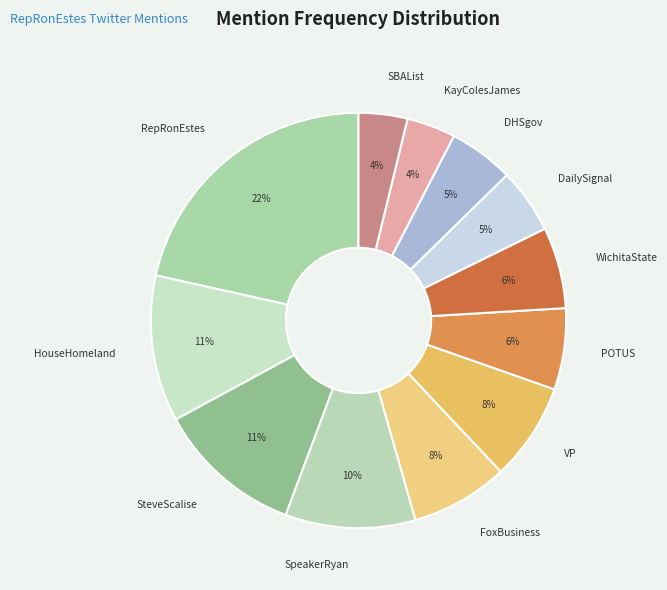

To the nearest percent, what percentage of the pie is WichitaState?

6%